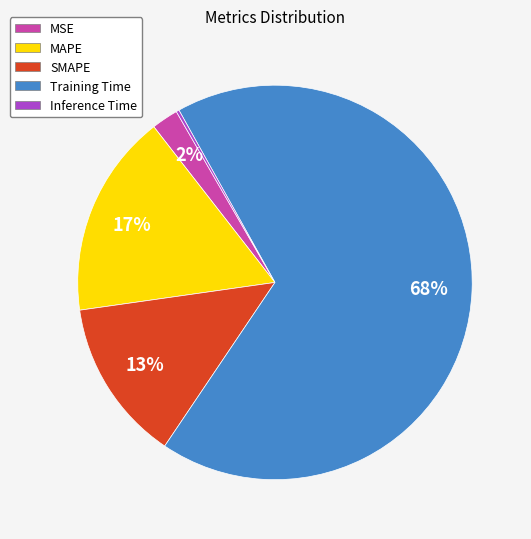

To the nearest percent, what percentage of the pie is MAPE?

17%